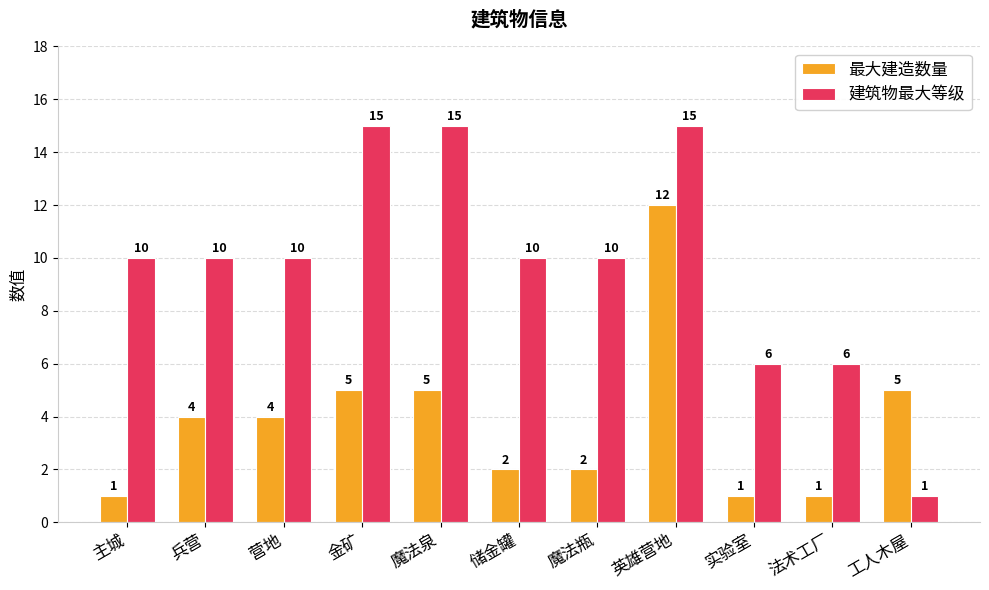

Which series changed the most between 主城 and 营地?

最大建造数量